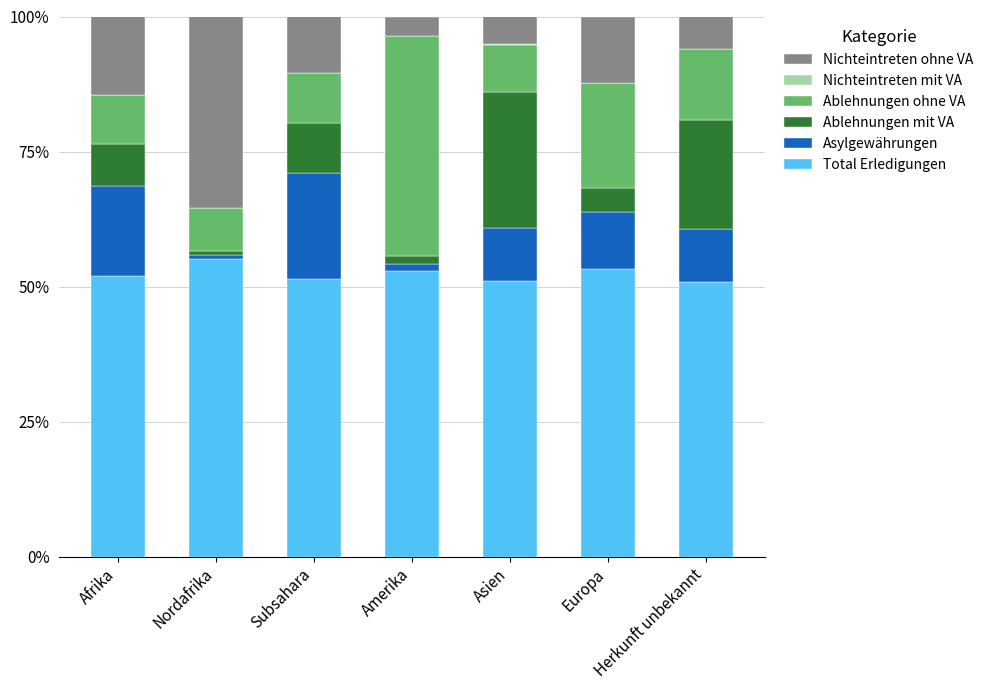

How many distinct data groups are displayed?

6